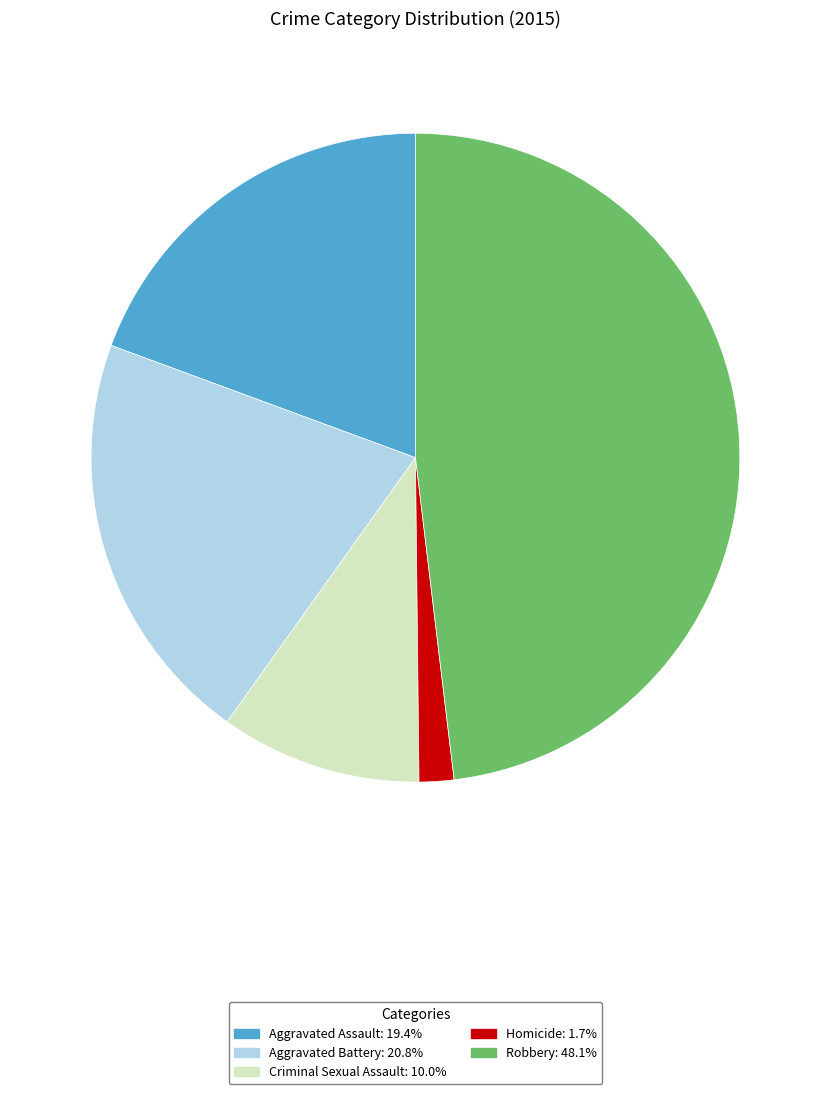

Is there a majority slice in this chart?

No